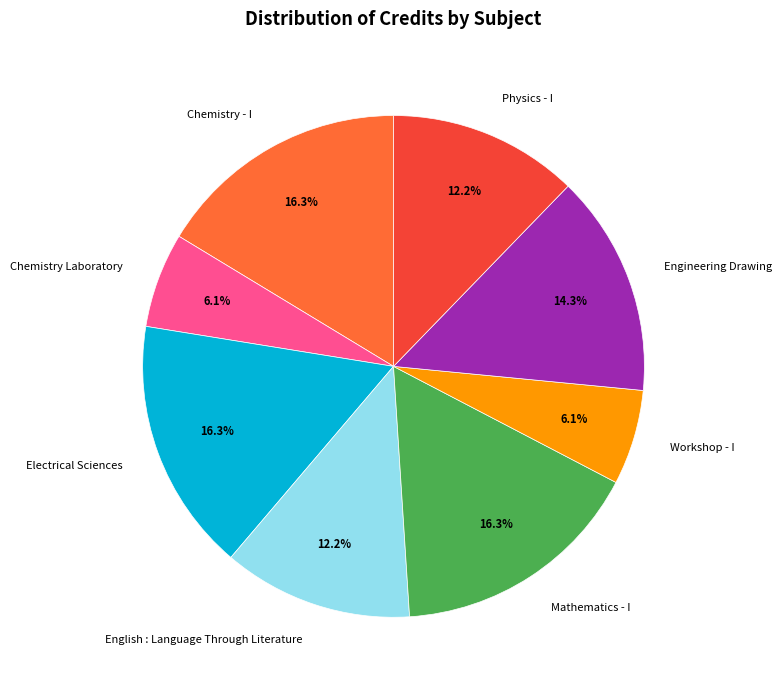

What is the ratio of the value at Chemistry Laboratory to the value at Electrical Sciences?

0.4